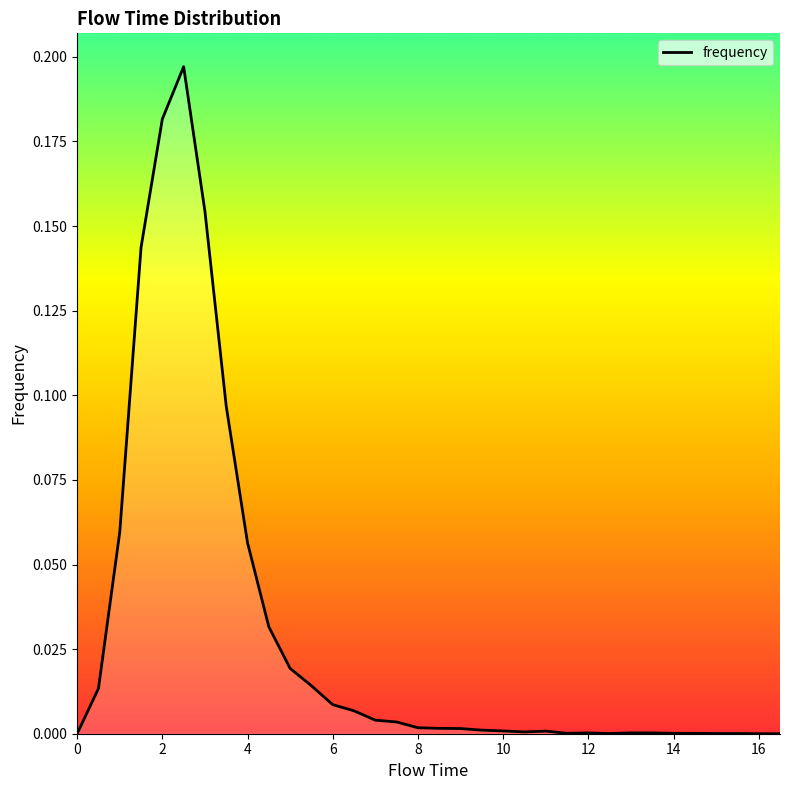

Does the chart have visible grid lines?

No